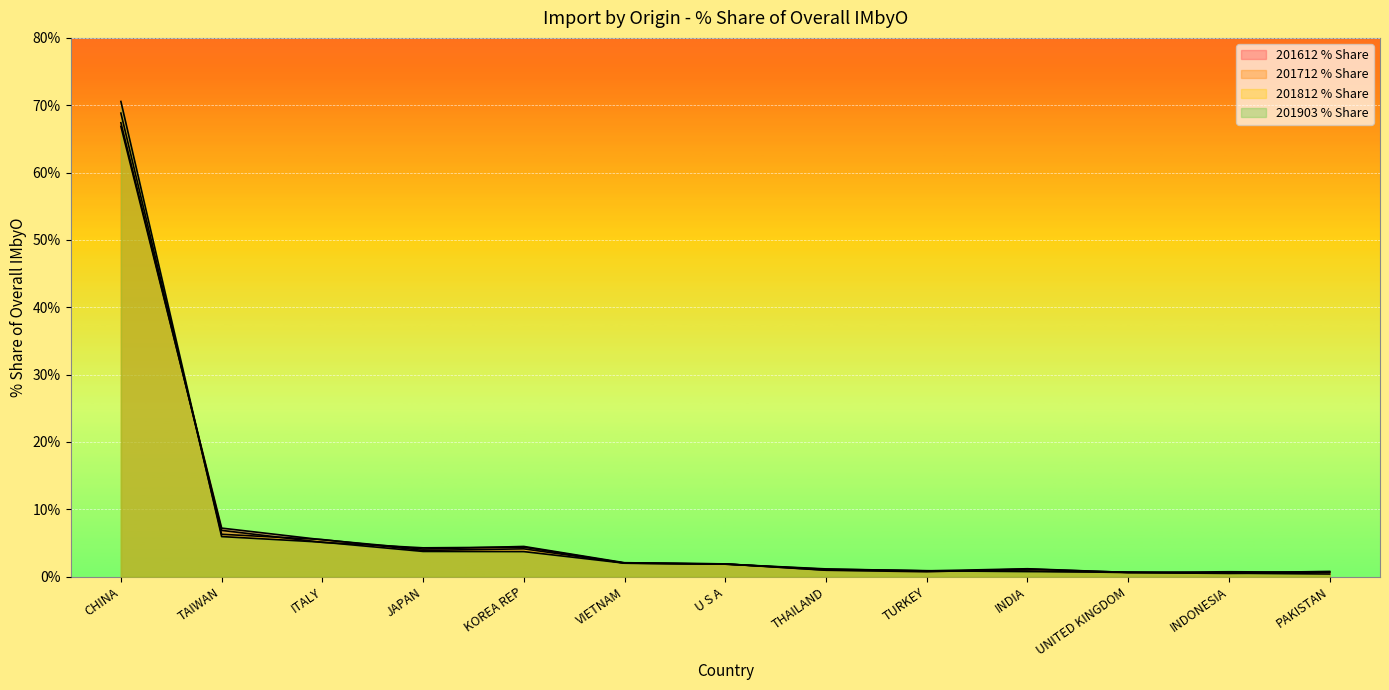

Which series has the widest spread of values?

201903 % Share